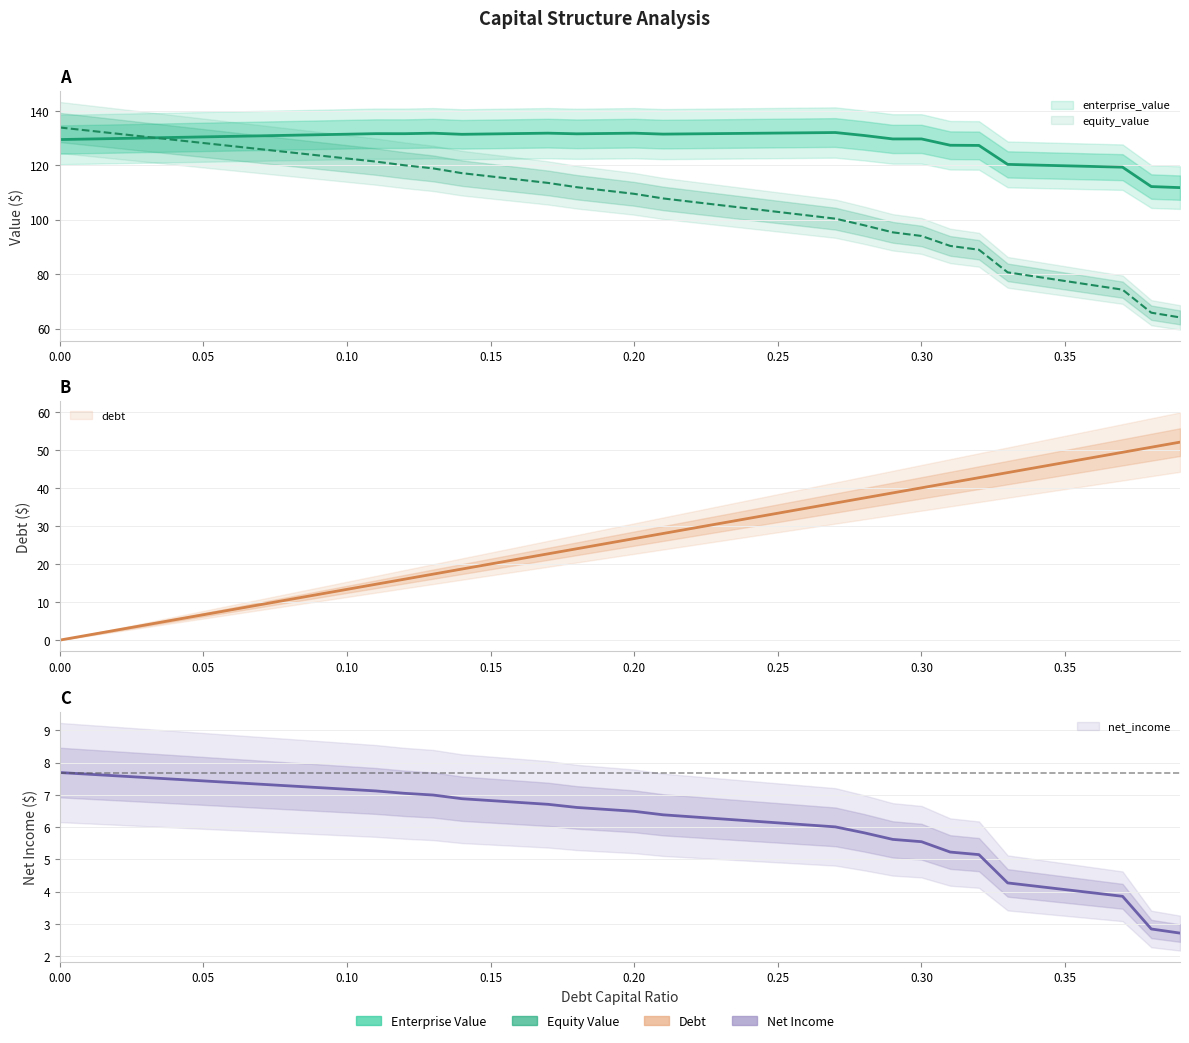

Which series has the largest range (max minus min)?

equity_value